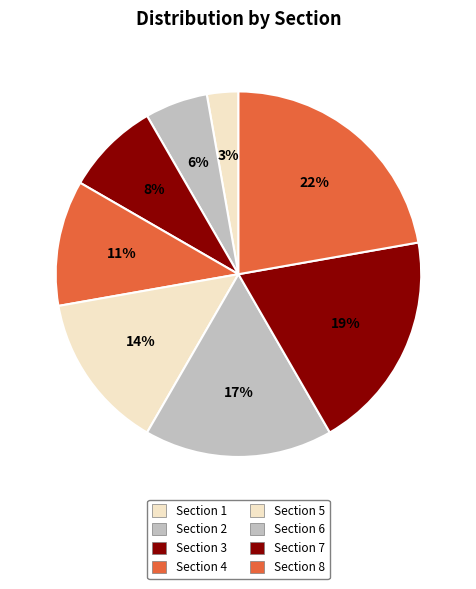

The Section 3 slice represents 15% of the pie. True or false?

False